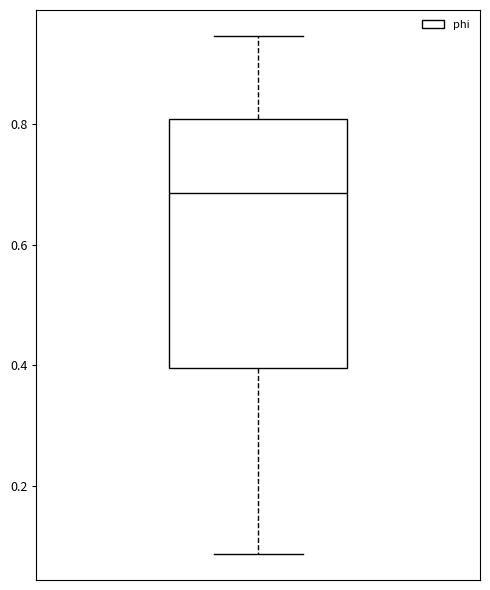

Read this box plot against the y-axis: the position of the median line, the range covered by the box, and the ends of both whiskers. The values are not printed on the chart, so give them approximately, as read against the axis.

median 0.68, box 0.40 to 0.80, whiskers 0.08 to 0.94